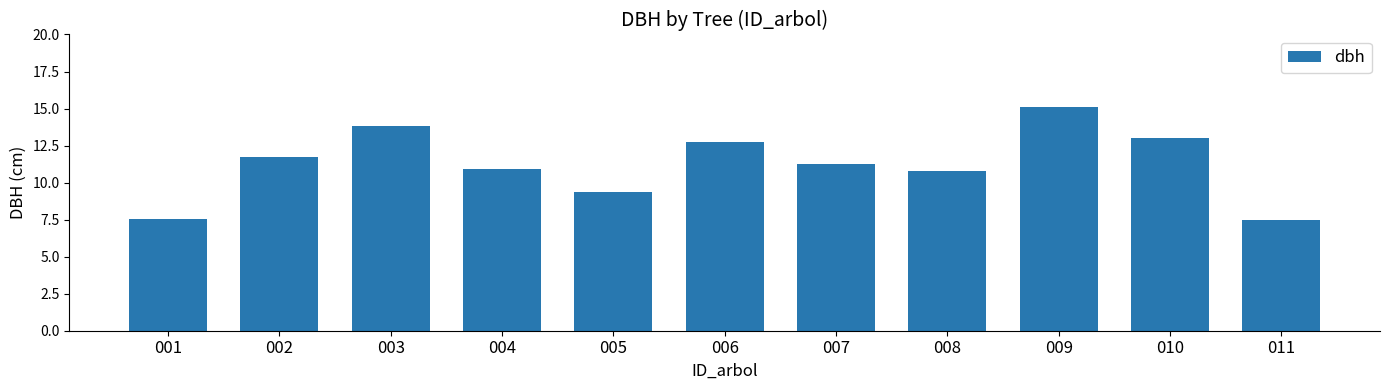

What is the difference between the values at 004 and 005?

1.6